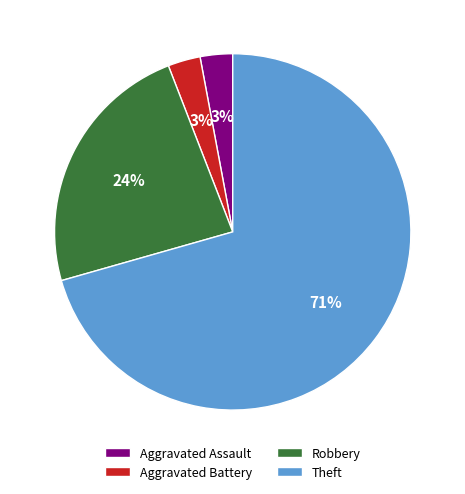

What percentage is the Aggravated Battery slice, to the nearest percent?

3%